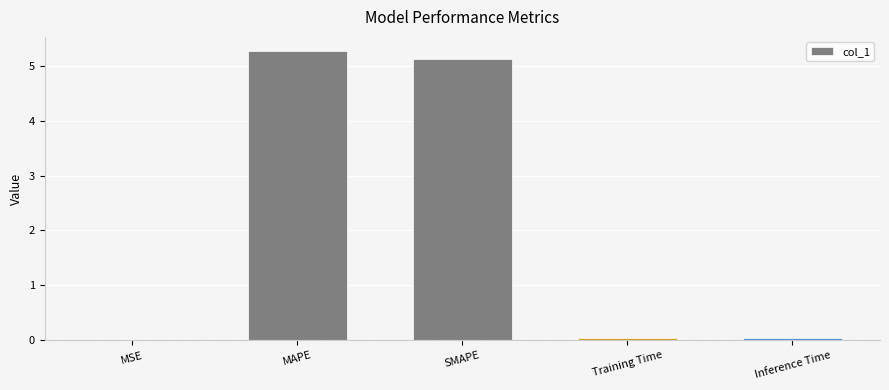

True or false: the data shows 1.9 at SMAPE.

False